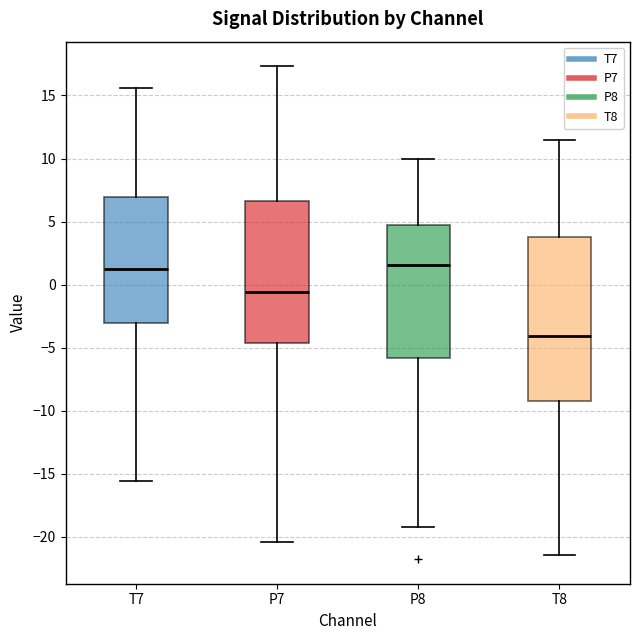

Where is the upper edge of the box for P7 on the y-axis? The values are not printed on the chart, so give them approximately, as read against the axis.

6.5